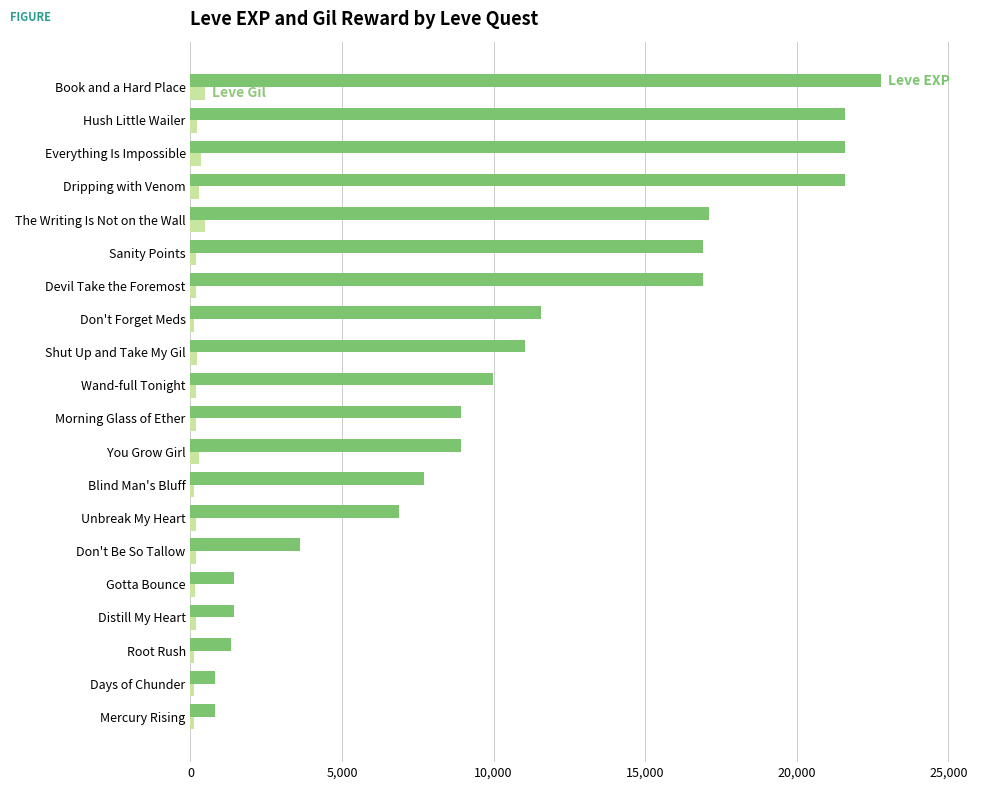

At which category is the sum across all series the highest?

Book and a Hard Place